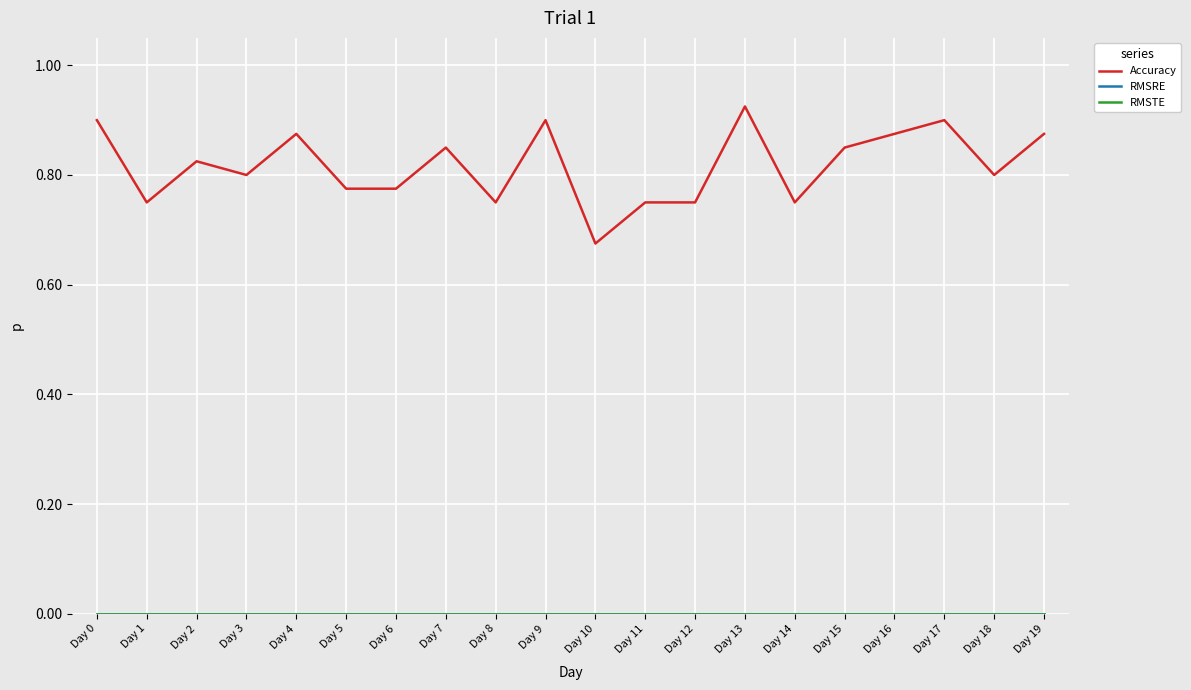

True or false: Accuracy and RMSRE cross at least once.

False